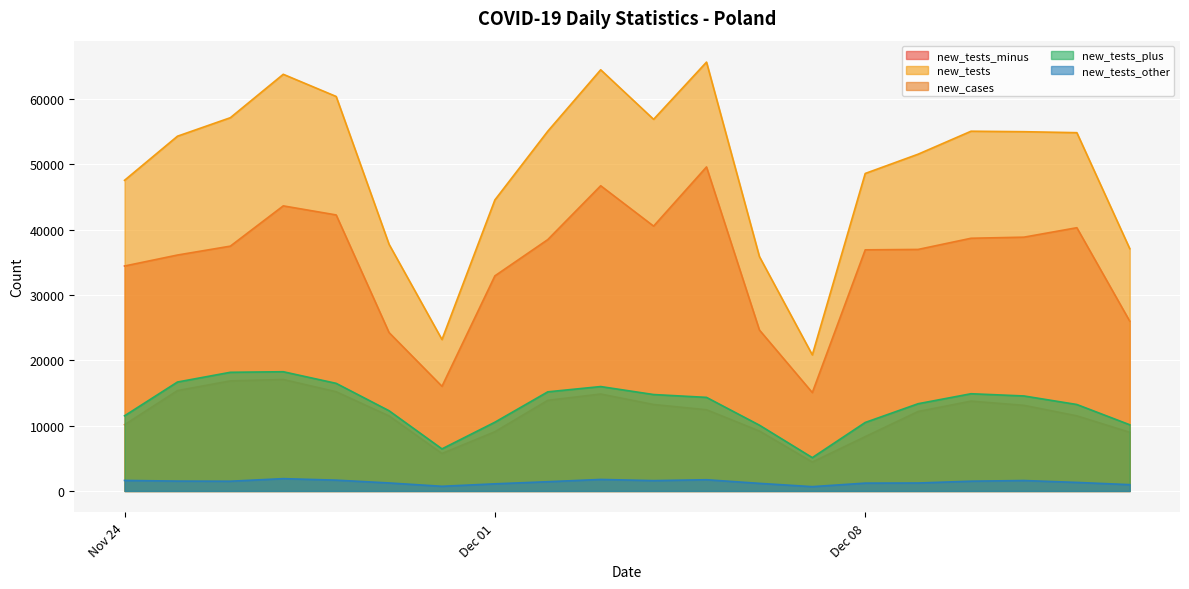

True or false: new_cases_line and new_tests_minus_line intersect in this chart.

False